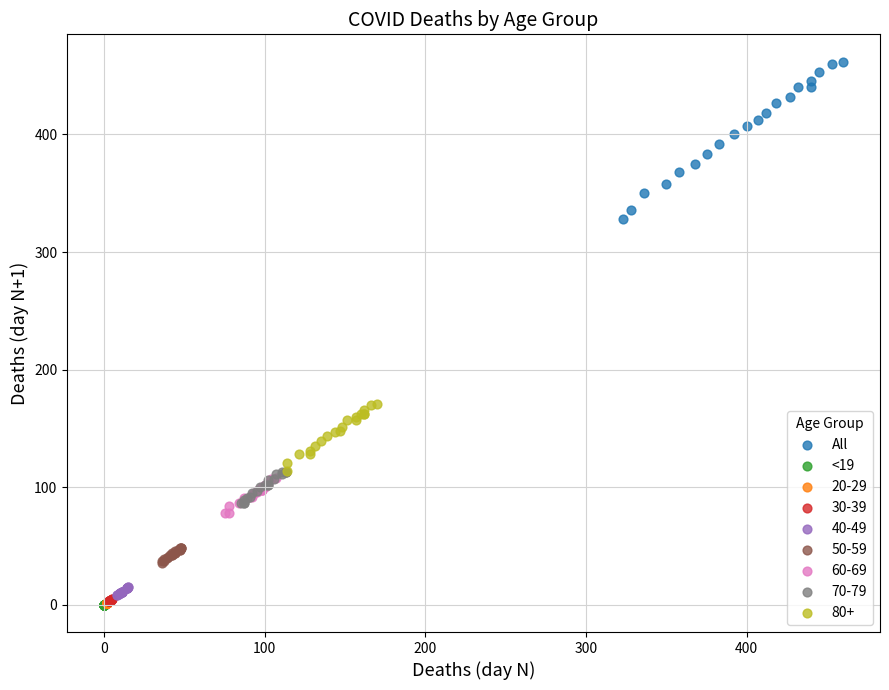

Which series reaches the maximum Y coordinate?

All